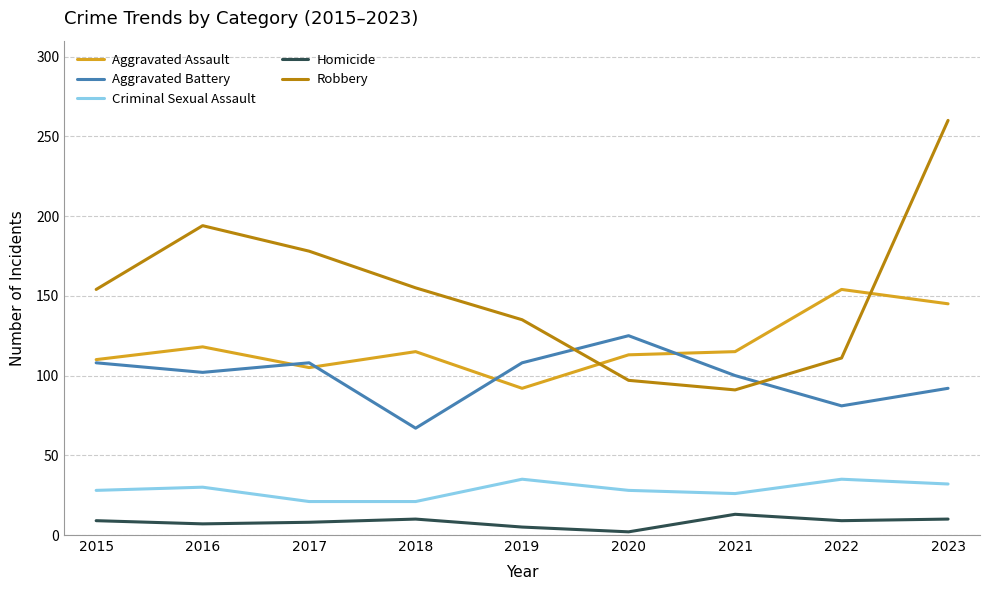

What is the difference between the highest and lowest values at 2021?

102